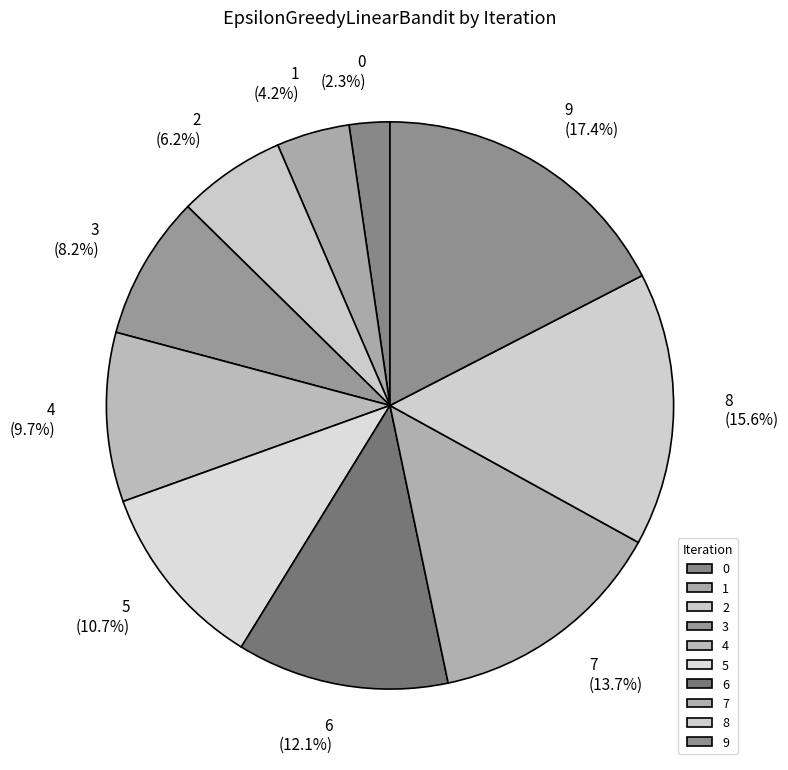

What portion of the pie excludes 3?

91.8%